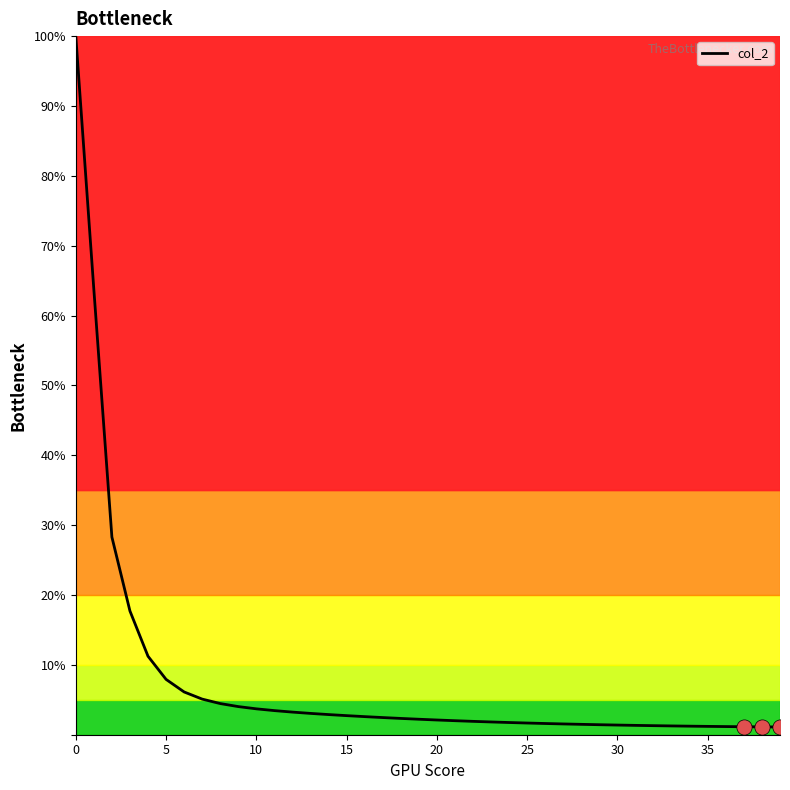

What is the greatest value displayed?

100.0